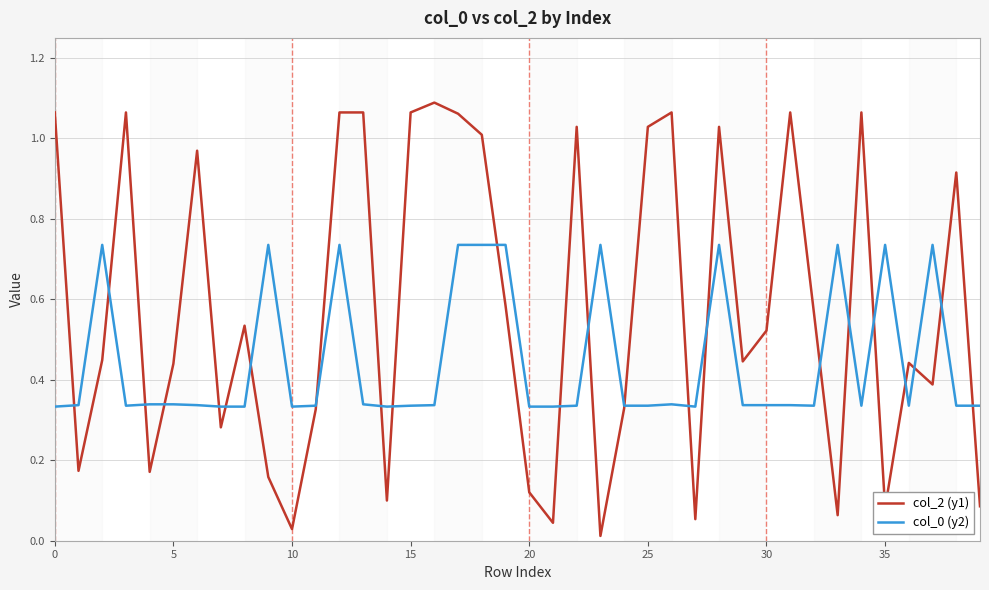

Which series has the largest range (max minus min)?

col_2 (y1)